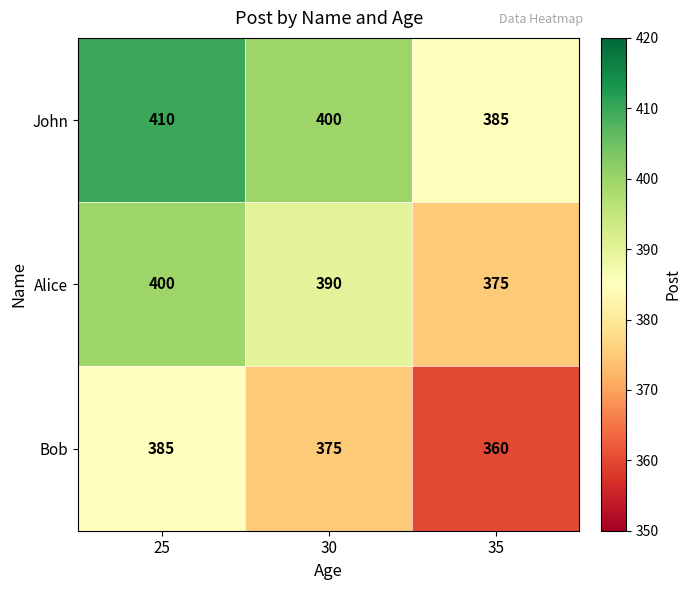

Rank the categories by Bob value from highest to lowest.

25, 30, 35